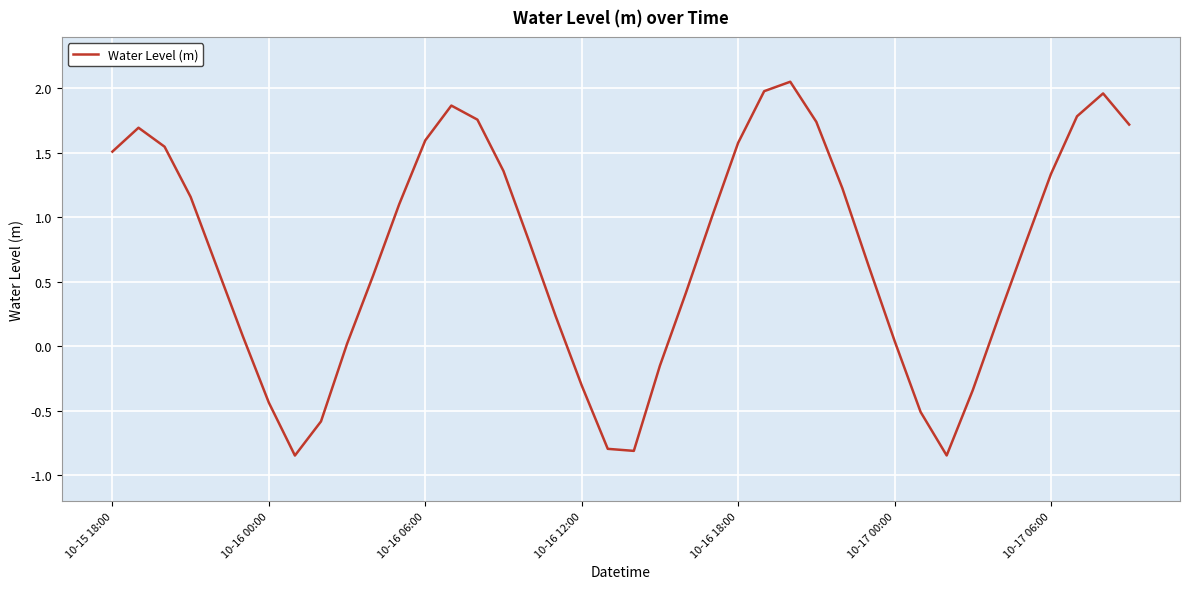

True or false: the data has more than 2 interior local peaks.

True